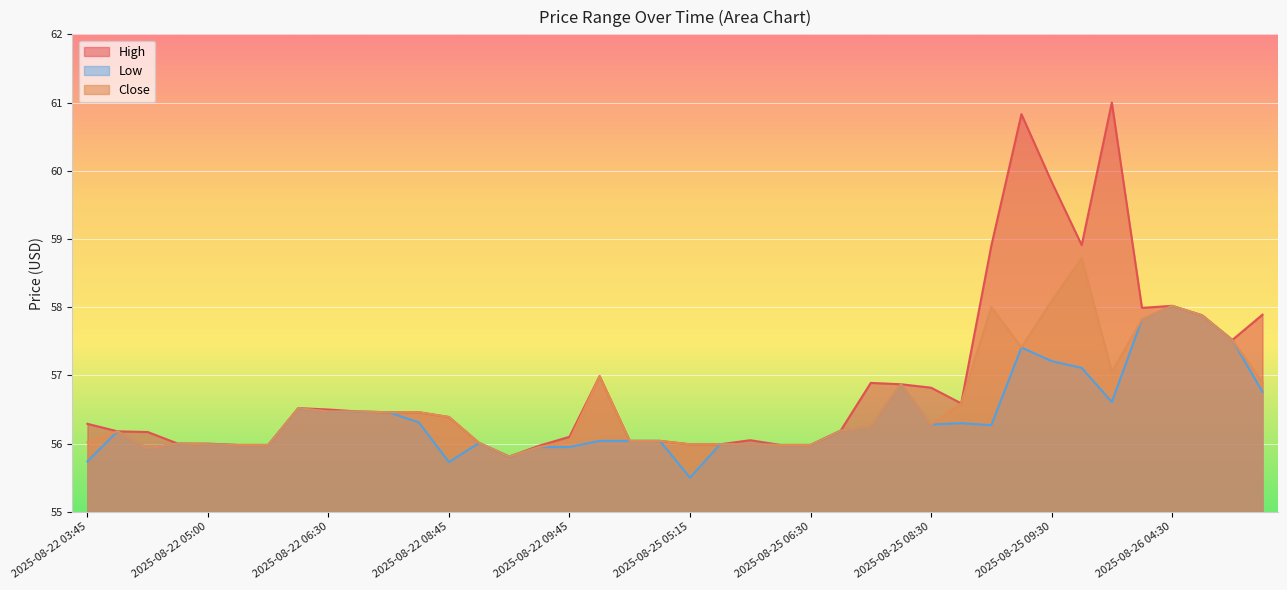

How many values in the High series exceed 56?

30